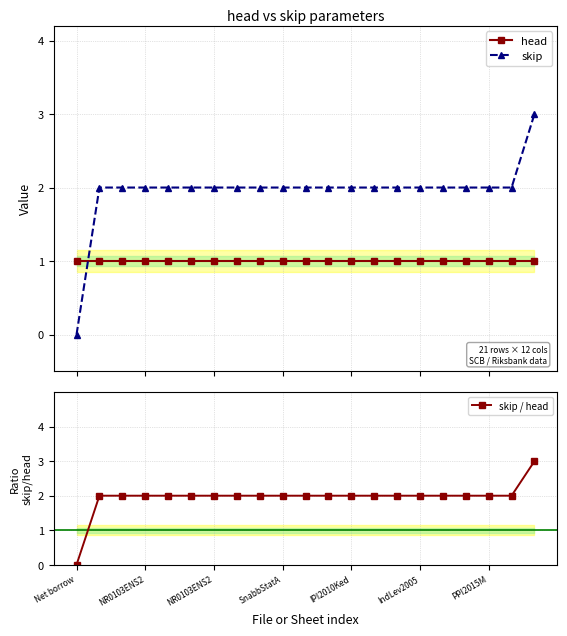

How many times do skip / head and head cross each other?

1